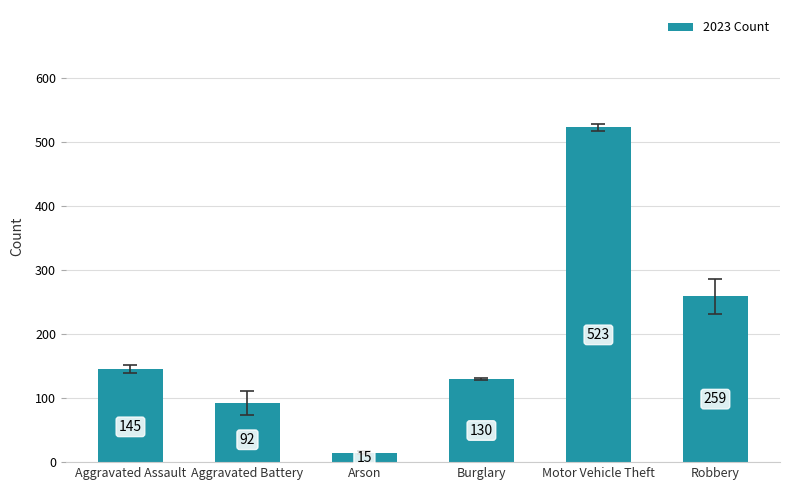

What is the sum of all values?

1164